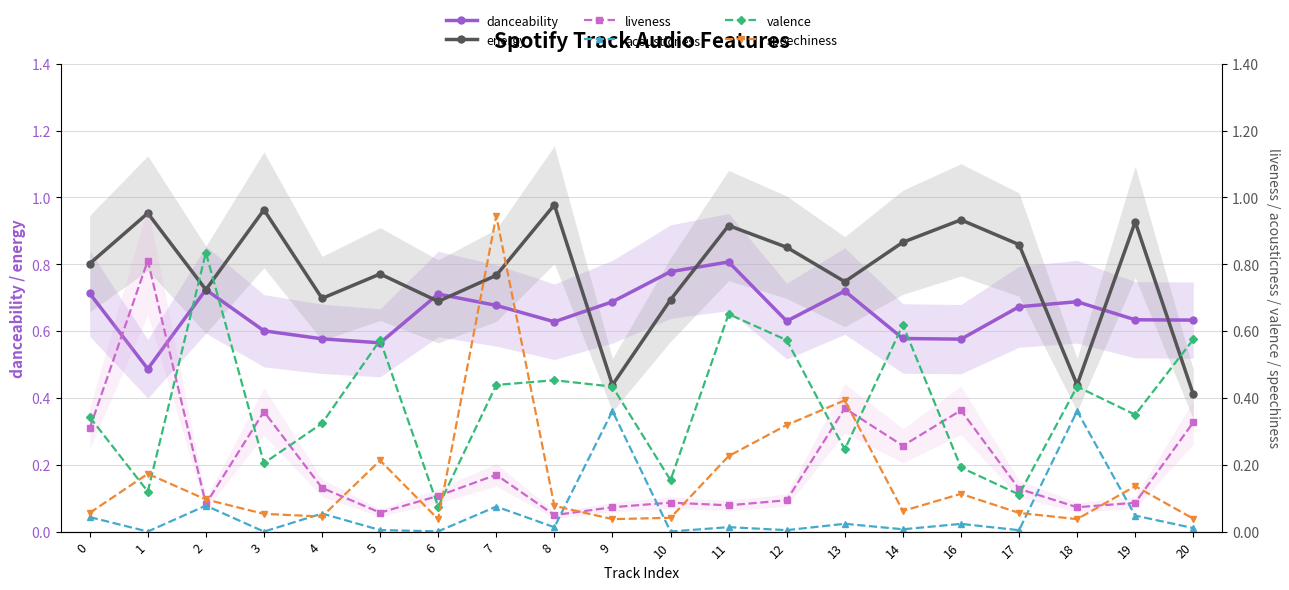

Reading left to right, transcribe all the data shown in this chart.

danceability: 0=0.7	1=0.5	2=0.7	3=0.6	4=0.6	5=0.6	6=0.7	7=0.7	8=0.6	9=0.7	10=0.8	11=0.8	12=0.6	13=0.7	14=0.6	16=0.6	17=0.7	18=0.7	19=0.6	20=0.6
energy: 0=0.8	1=1.0	2=0.7	3=1.0	4=0.7	5=0.8	6=0.7	7=0.8	8=1.0	9=0.4	10=0.7	11=0.9	12=0.9	13=0.7	14=0.9	16=0.9	17=0.9	18=0.4	19=0.9	20=0.4
liveness: 0=0.3	1=0.8	2=0.1	3=0.4	4=0.1	5=0.1	6=0.1	7=0.2	8=0.0	9=0.1	10=0.1	11=0.1	12=0.1	13=0.4	14=0.3	16=0.4	17=0.1	18=0.1	19=0.1	20=0.3
acousticness: 0=0.0	1=0.0	2=0.1	3=0.0	4=0.1	5=0.0	6=0.0	7=0.1	8=0.0	9=0.4	10=0.0	11=0.0	12=0.0	13=0.0	14=0.0	16=0.0	17=0.0	18=0.4	19=0.0	20=0.0
valence: 0=0.3	1=0.1	2=0.8	3=0.2	4=0.3	5=0.6	6=0.1	7=0.4	8=0.5	9=0.4	10=0.2	11=0.7	12=0.6	13=0.2	14=0.6	16=0.2	17=0.1	18=0.4	19=0.3	20=0.6
speechiness: 0=0.1	1=0.2	2=0.1	3=0.1	4=0.0	5=0.2	6=0.0	7=0.9	8=0.1	9=0.0	10=0.0	11=0.2	12=0.3	13=0.4	14=0.1	16=0.1	17=0.1	18=0.0	19=0.1	20=0.0